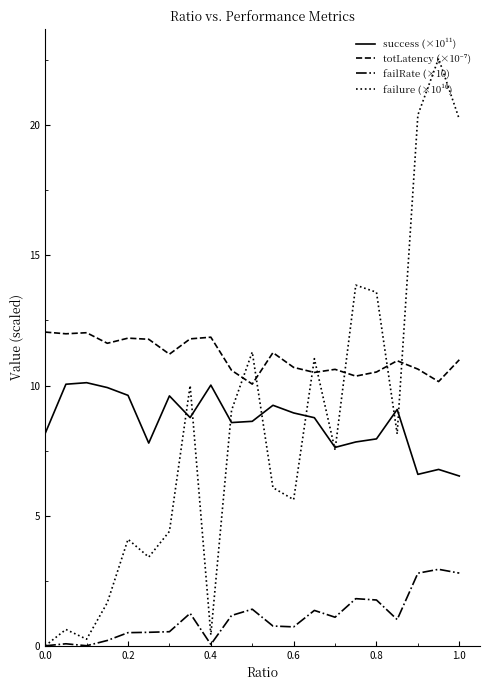

What is the greatest value displayed?

22.6